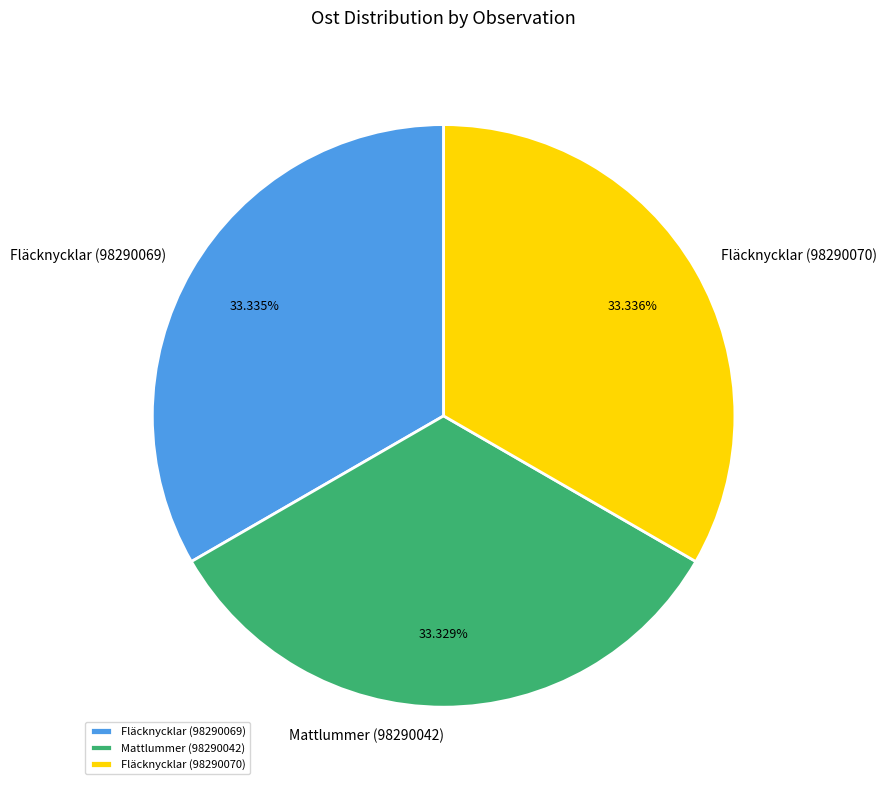

What is the total percentage of Fläcknycklar (98290070) and Fläcknycklar (98290069)?

66.7%